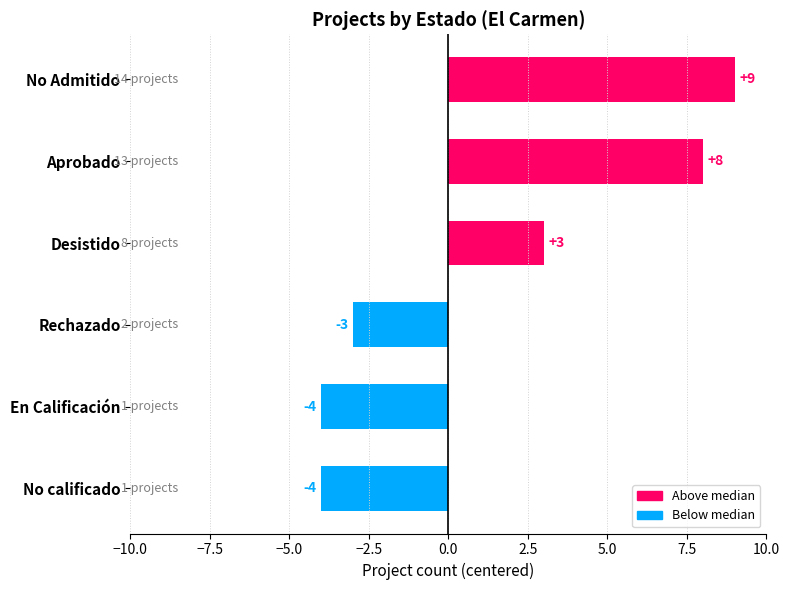

What value does the data have at En Calificación?

-4